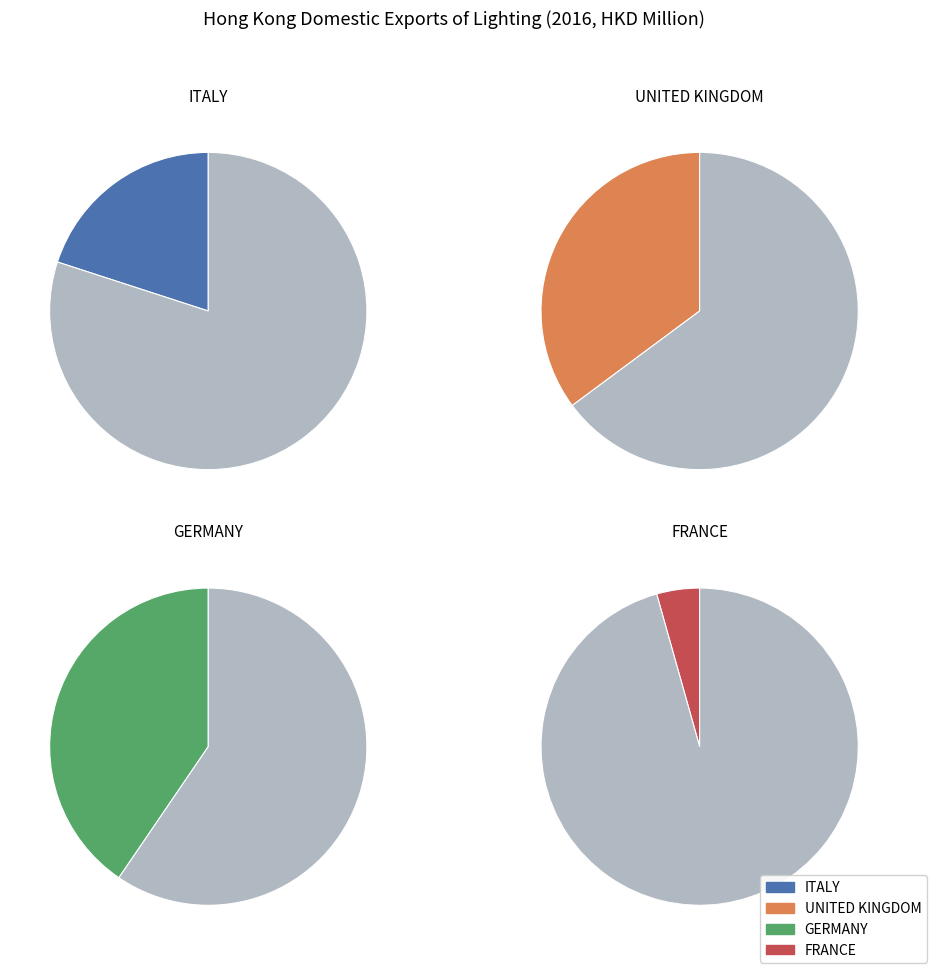

How many segments does this pie chart have?

4